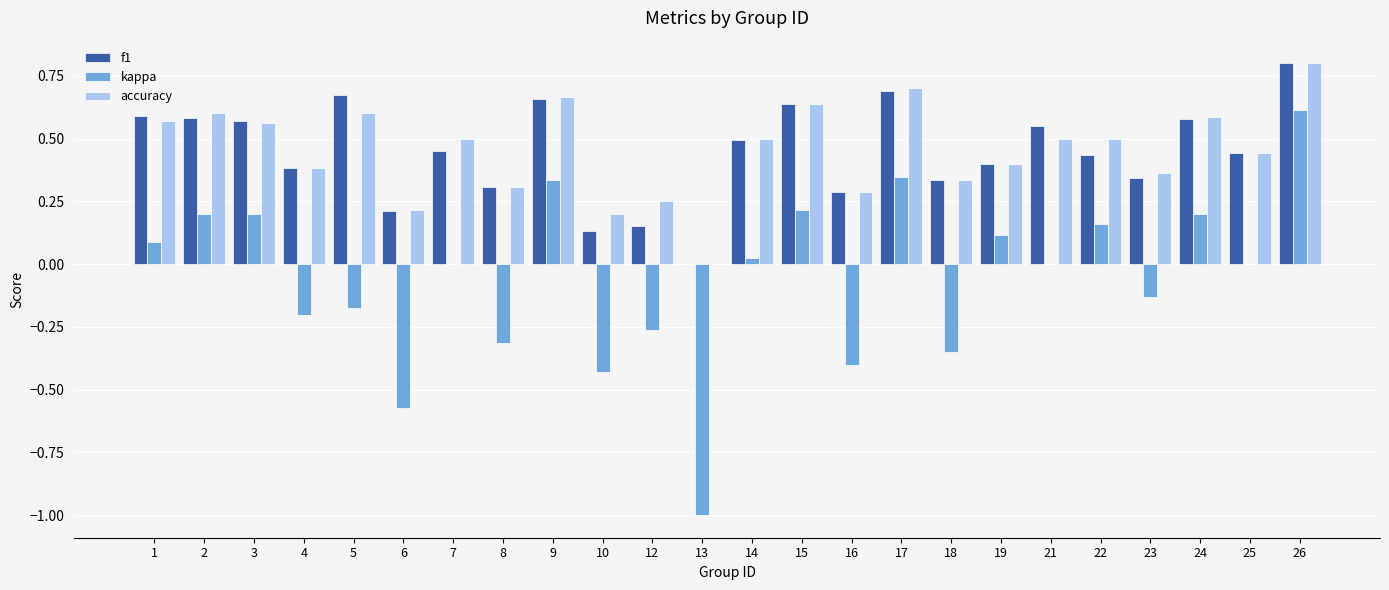

Between 16 and 23, which series saw the biggest shift?

kappa